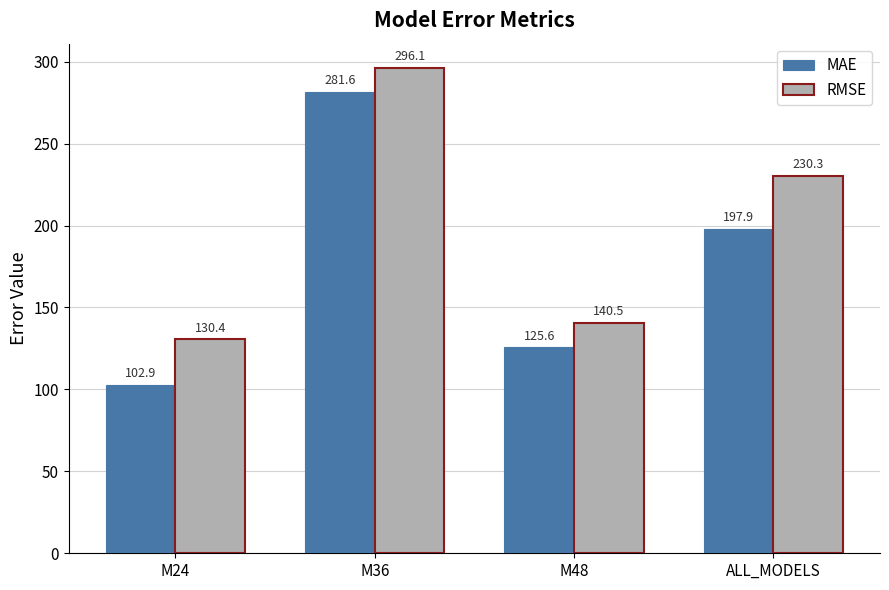

What is the total value across all series at M24?

233.4